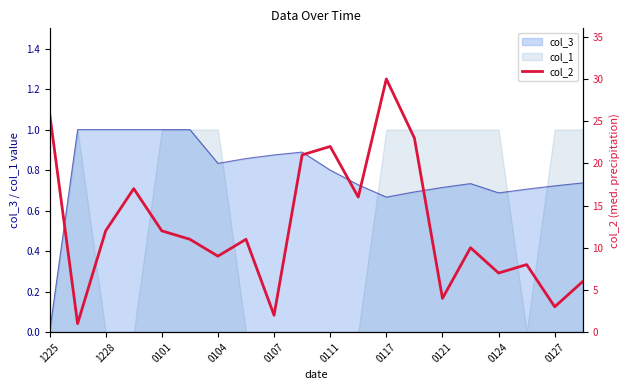

What is the sum of the values at 0104 and 18?

20